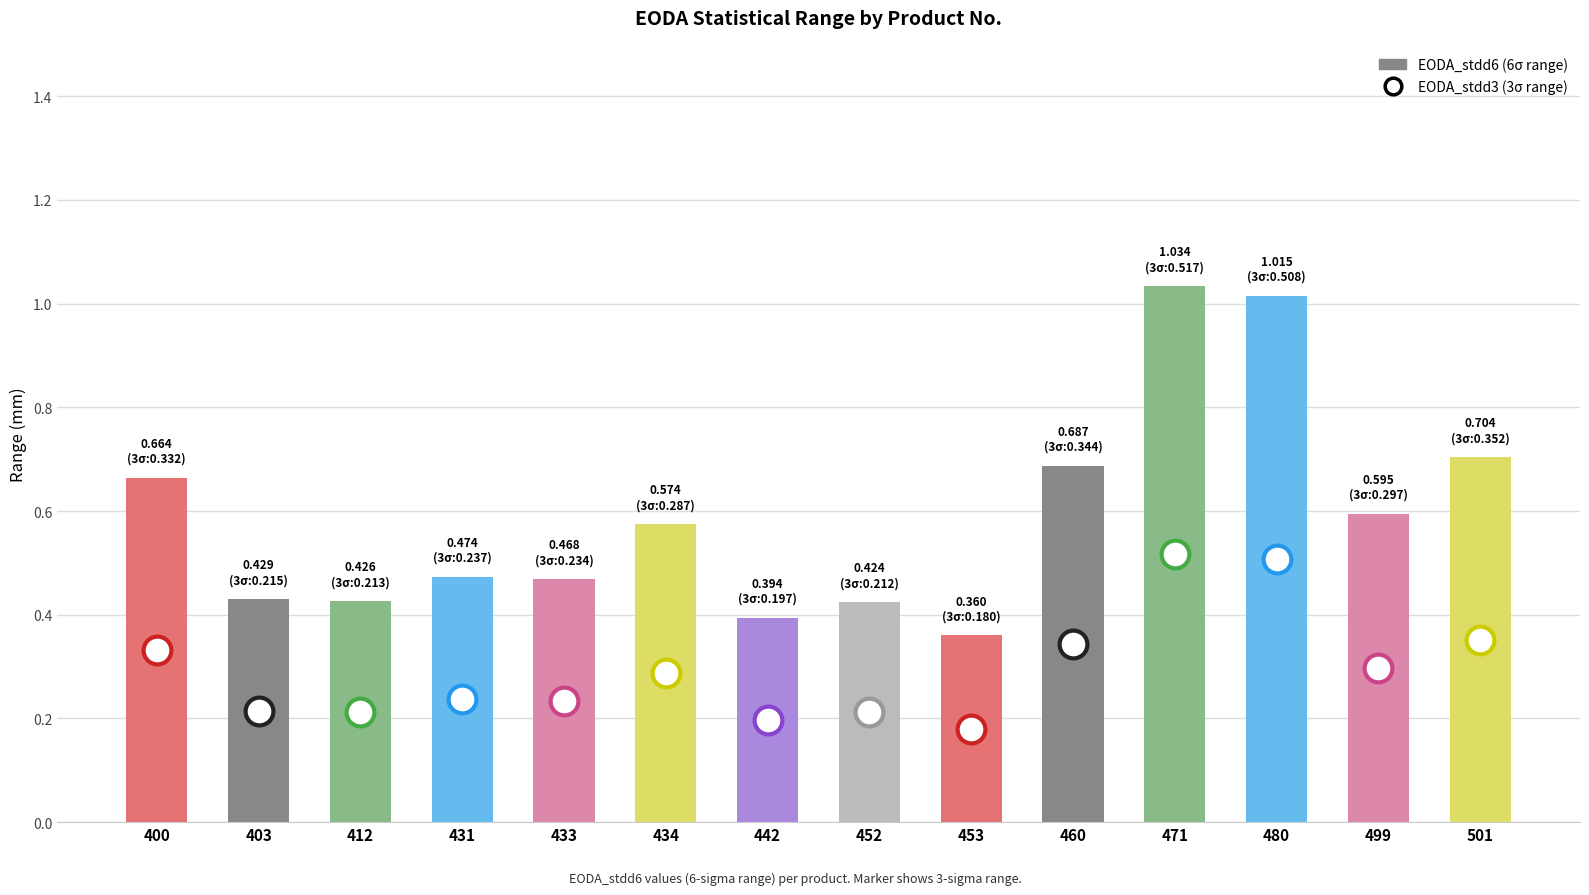

Rank the categories by value from lowest to highest.

453, 442, 452, 412, 403, 433, 431, 434, 499, 400, 460, 501, 480, 471